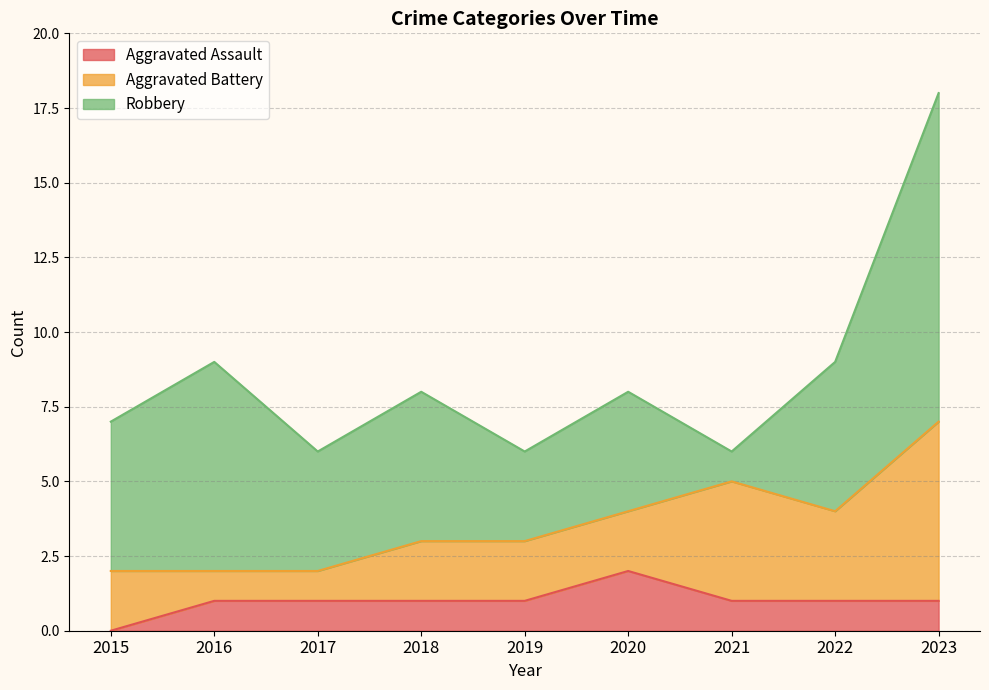

How many lines are shown in the chart?

3